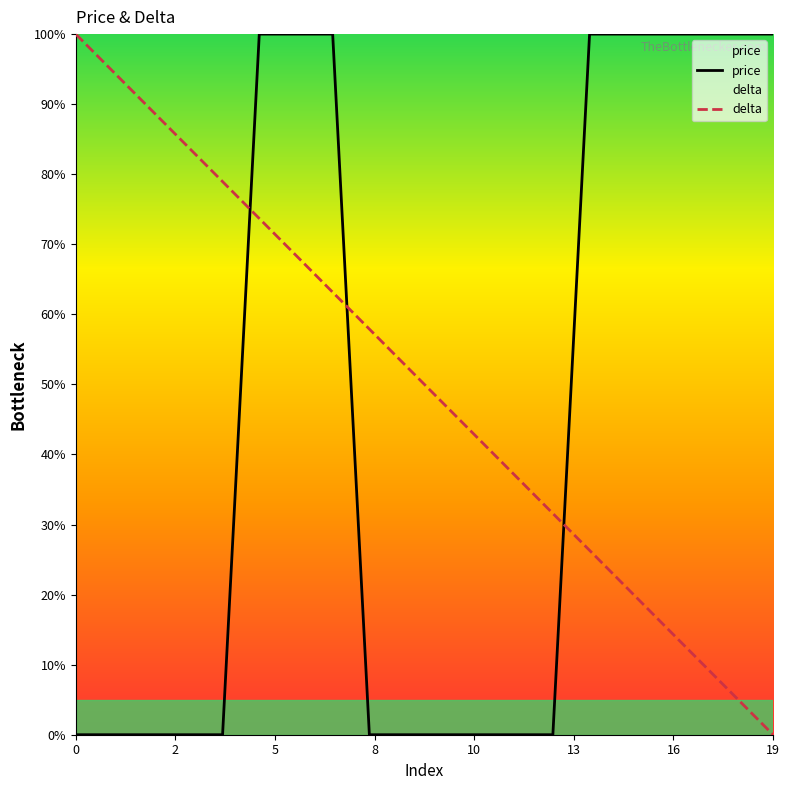

Is it true that price equals 0.0 at 0?

True